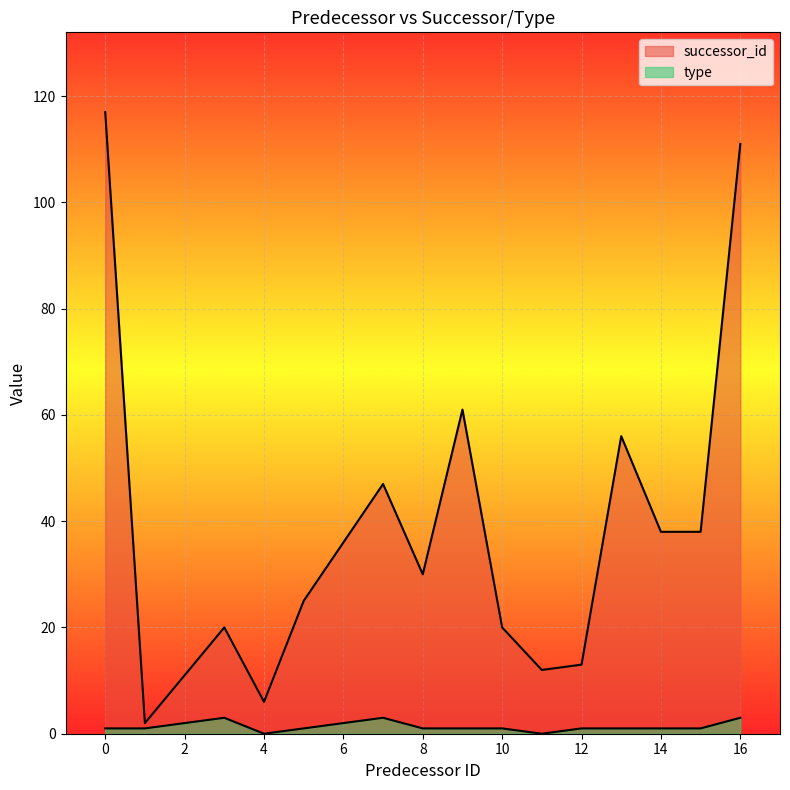

Count the number of categories in the chart.

15